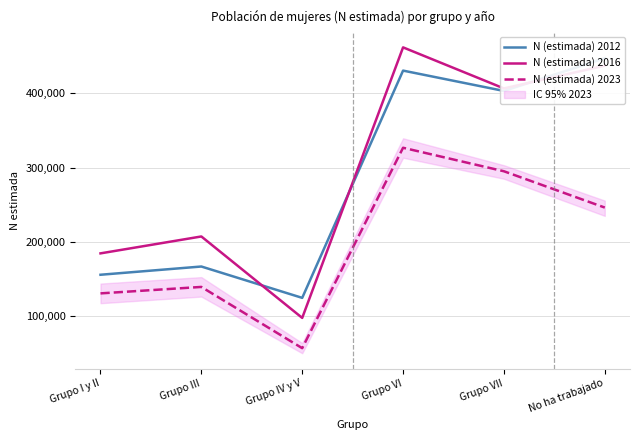

Which has a higher value, Grupo VI or Grupo III?

Grupo VI